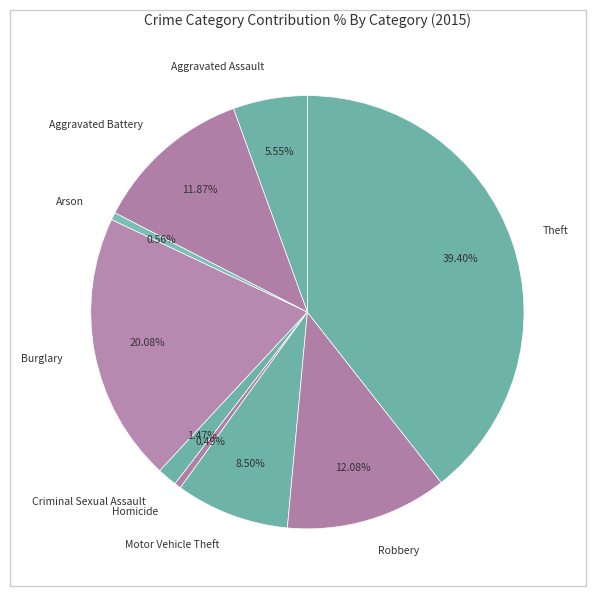

True or false: Aggravated Battery accounts for 18% of the total.

False